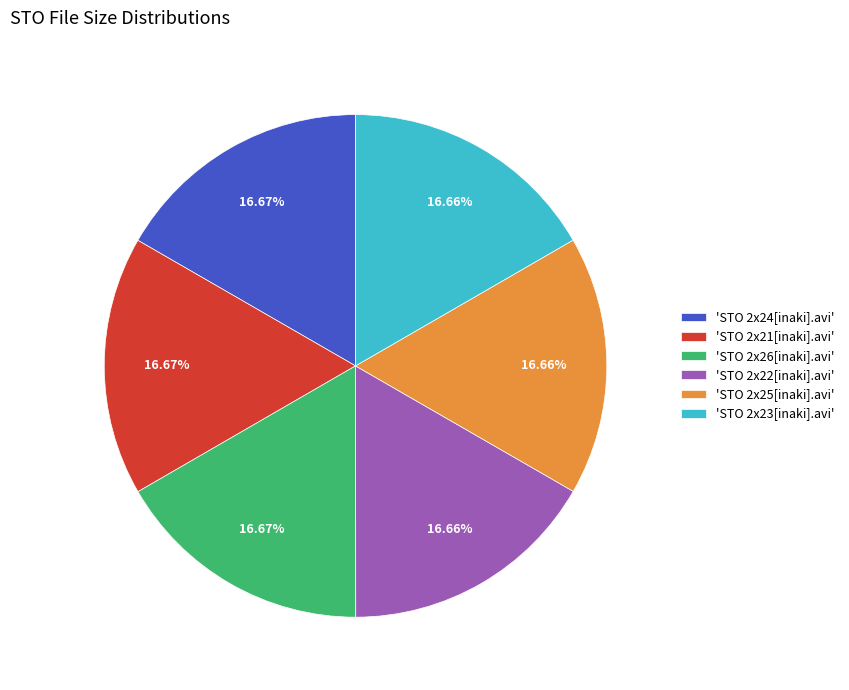

Do 'STO 2x25[inaki].avi' and 'STO 2x22[inaki].avi' together represent more than half of the pie?

No